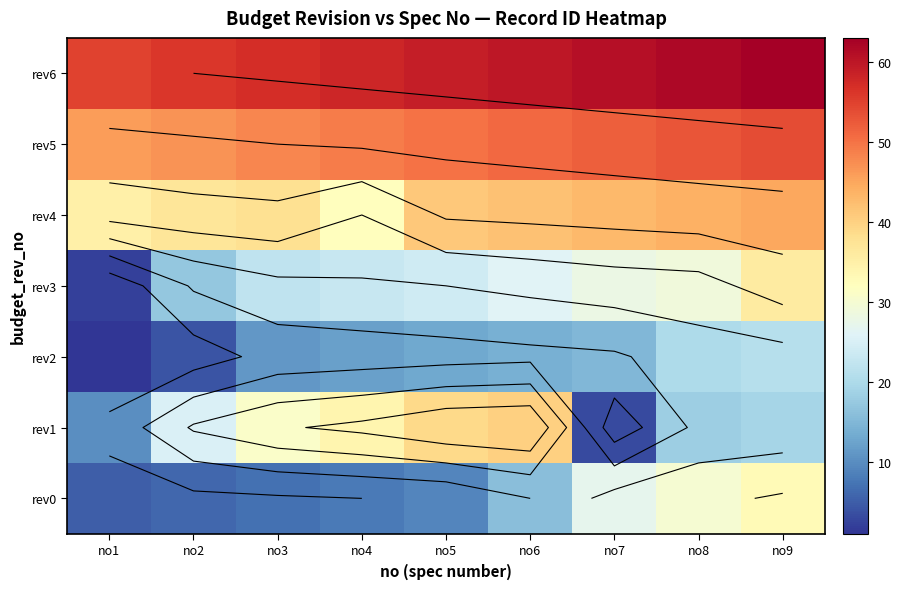

What is the maximum value for rev3?

36